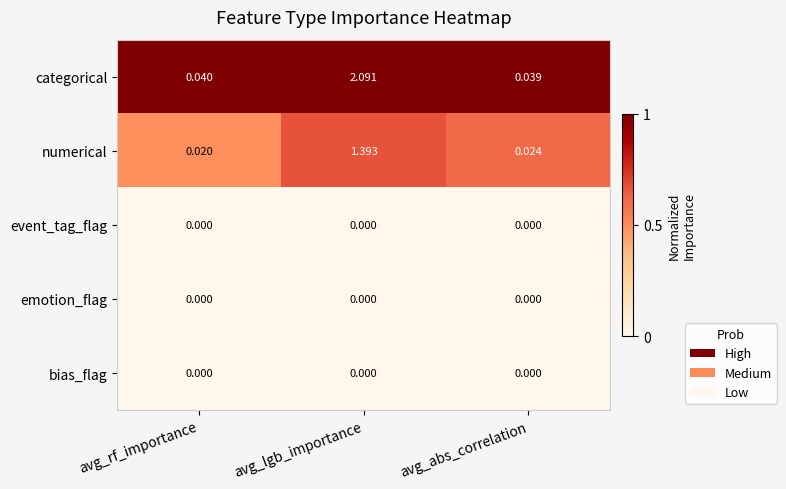

At which label does numerical reach its peak?

avg_lgb_importance